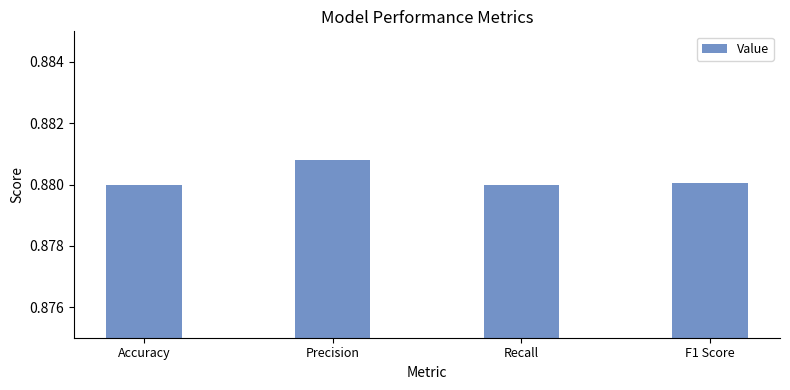

What is the label of the 4th bar from the right?

Accuracy